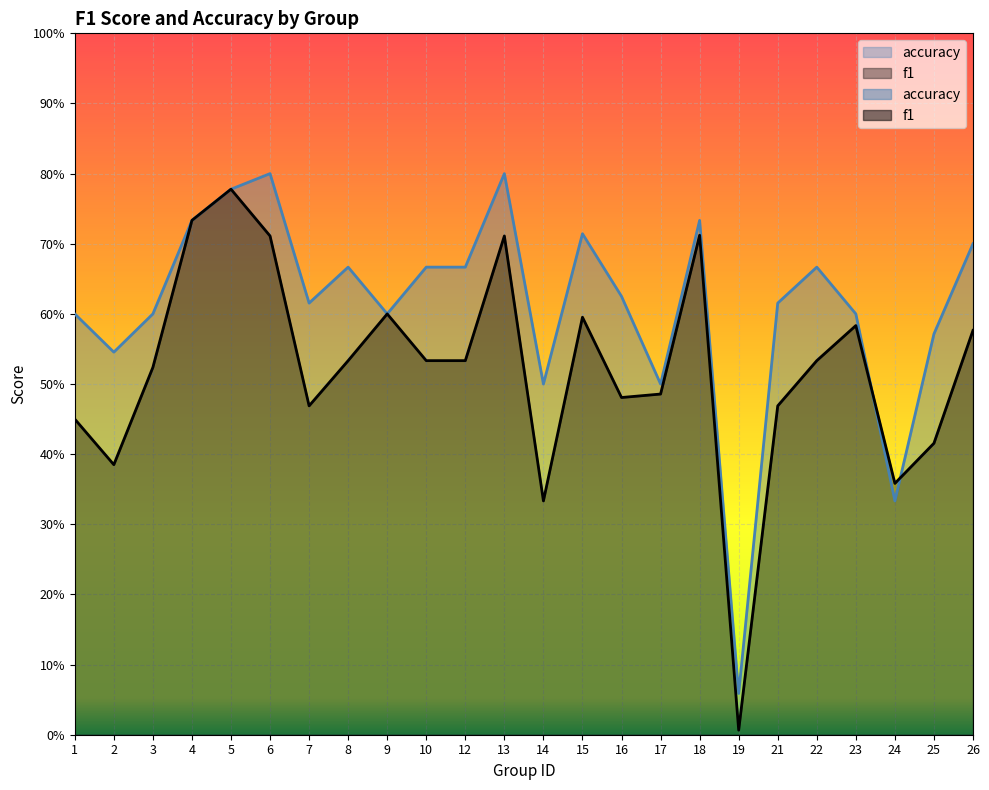

At which category is the sum across all series the highest?

5